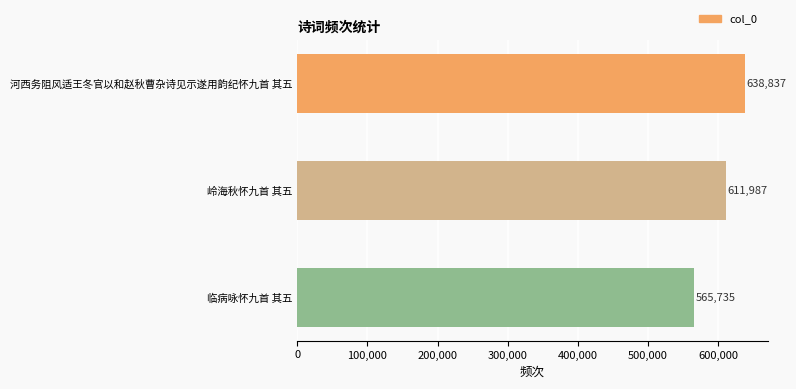

Reading top to bottom, transcribe all the data shown in this chart.

638837	611987	565735